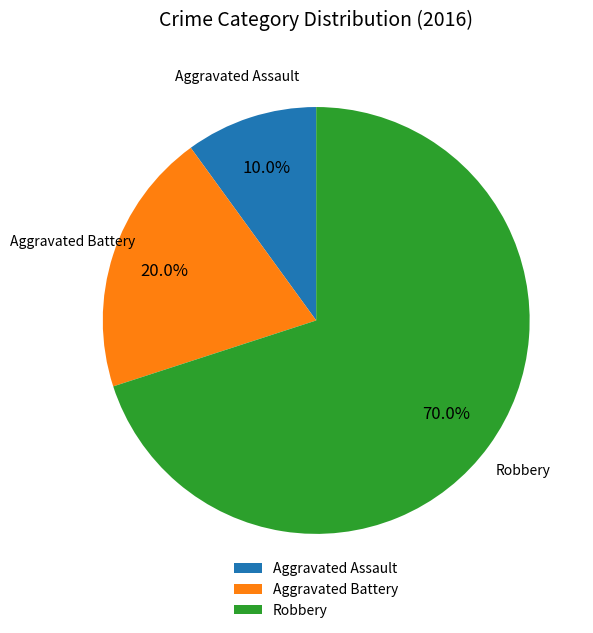

What is the largest slice in the pie chart?

Robbery